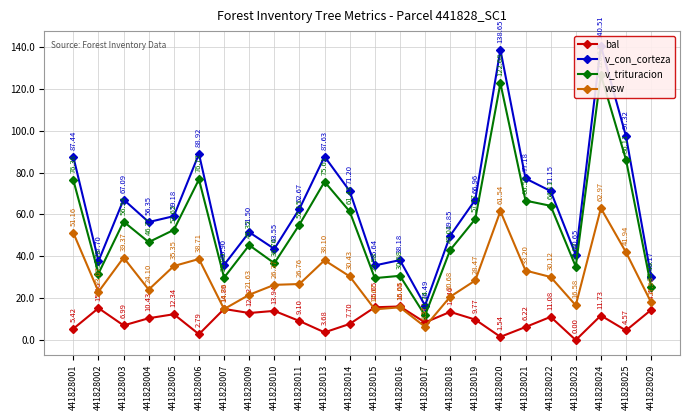

Reading left to right, list all the values displayed in this chart.

bal: 441828001=5.4	441828002=15.3	441828003=7.0	441828004=10.4	441828005=12.3	441828006=2.8	441828007=14.9	441828009=12.9	441828010=13.9	441828011=9.1	441828013=3.7	441828014=7.7	441828015=15.7	441828016=16.1	441828017=8.4	441828018=13.5	441828019=9.8	441828020=1.5	441828021=6.2	441828022=11.1	441828023=0.0	441828024=11.7	441828025=4.6	441828029=14.4
v_con_corteza: 441828001=87.4	441828002=37.7	441828003=67.1	441828004=56.4	441828005=59.2	441828006=88.9	441828007=35.9	441828009=51.5	441828010=43.5	441828011=62.7	441828013=87.6	441828014=71.2	441828015=35.6	441828016=38.2	441828017=16.5	441828018=49.9	441828019=67.0	441828020=138.7	441828021=77.2	441828022=71.2	441828023=40.6	441828024=140.5	441828025=97.3	441828029=30.2
v_trituracion: 441828001=76.4	441828002=31.8	441828003=56.5	441828004=46.8	441828005=52.6	441828006=76.7	441828007=29.8	441828009=45.3	441828010=36.7	441828011=55.1	441828013=75.6	441828014=61.4	441828015=29.6	441828016=30.7	441828017=11.7	441828018=43.0	441828019=57.8	441828020=122.7	441828021=66.6	441828022=64.1	441828023=35.1	441828024=126.6	441828025=86.1	441828029=25.5
wsw: 441828001=51.2	441828002=23.1	441828003=39.4	441828004=24.1	441828005=35.4	441828006=38.7	441828007=14.8	441828009=21.6	441828010=26.4	441828011=26.8	441828013=38.1	441828014=30.4	441828015=14.7	441828016=15.6	441828017=6.4	441828018=20.7	441828019=28.5	441828020=61.5	441828021=33.2	441828022=30.1	441828023=16.6	441828024=63.0	441828025=41.9	441828029=18.0